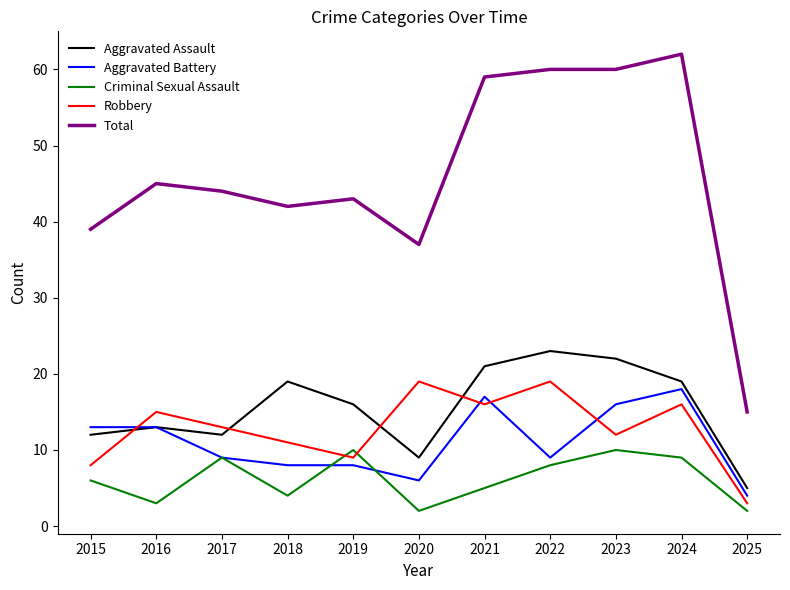

What is the approximate value of Aggravated Battery at 2017, to the nearest 10?

10